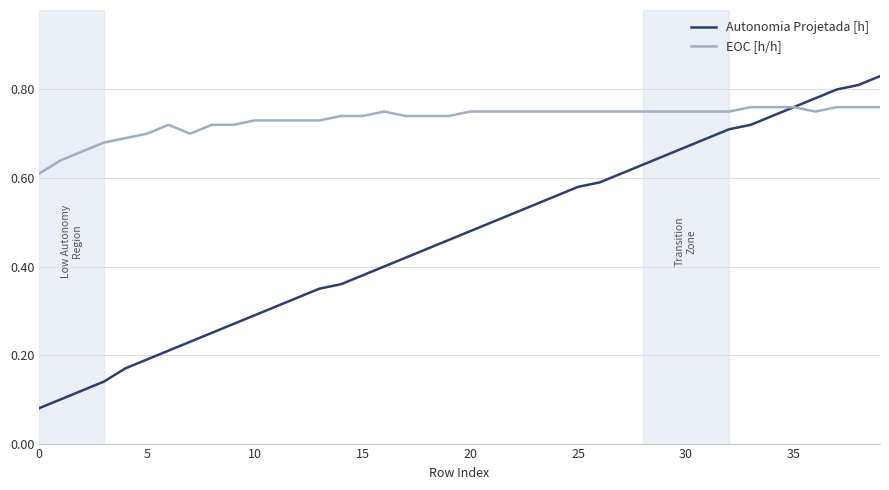

List the series in order of their peak value, highest first.

Autonomia Projetada [h], EOC [h/h]